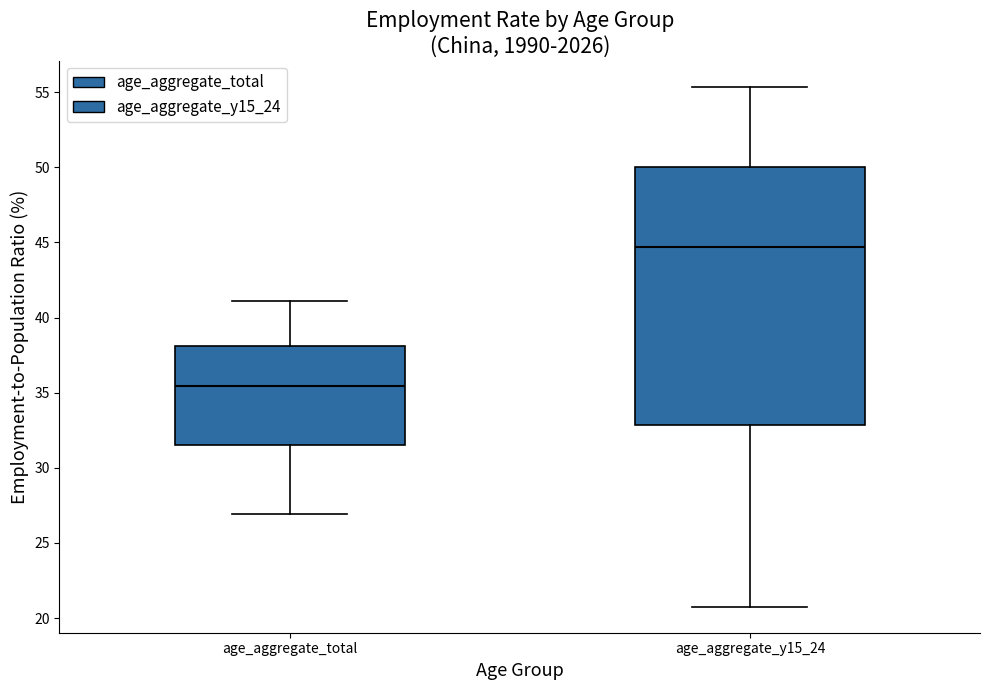

Reading left to right, read every box against the y-axis: the position of its median line, the range the box covers, and the ends of its whiskers. The values are not printed on the chart, so give them approximately, as read against the axis.

age_aggregate_total: median 35.5, box 31.5 to 38.0, whiskers 27.0 to 41.0
age_aggregate_y15_24: median 44.5, box 33.0 to 50.0, whiskers 21.0 to 55.5